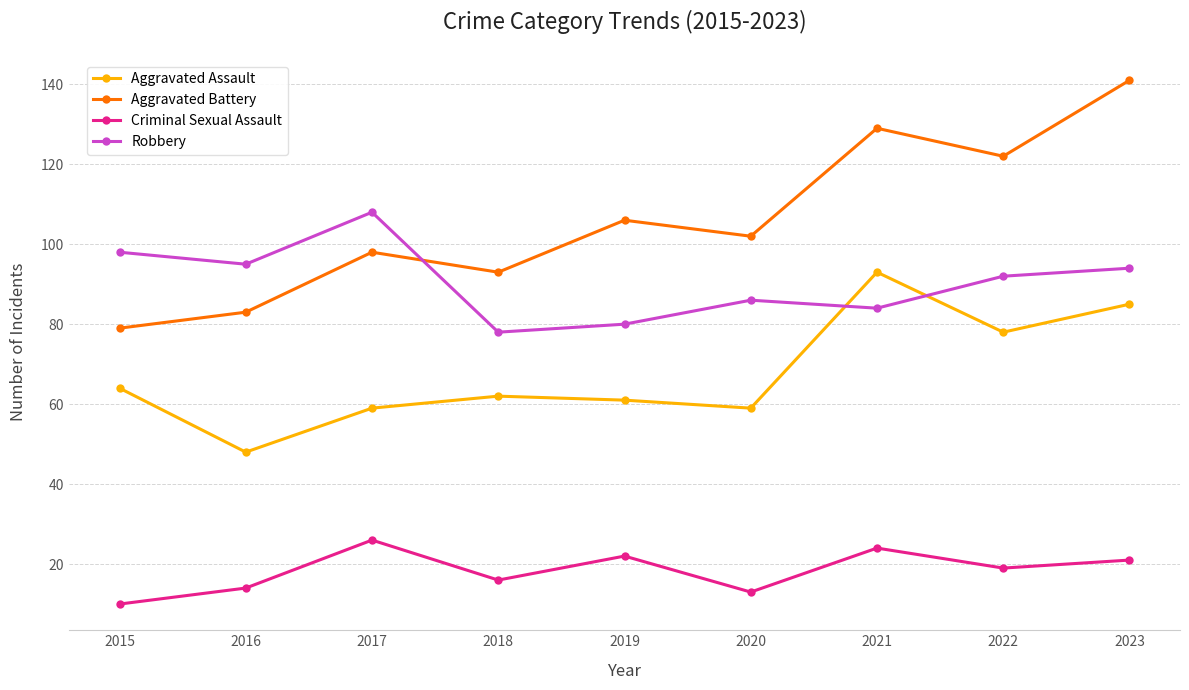

True or false: Aggravated Battery has more than 0 points higher than both neighbors.

True